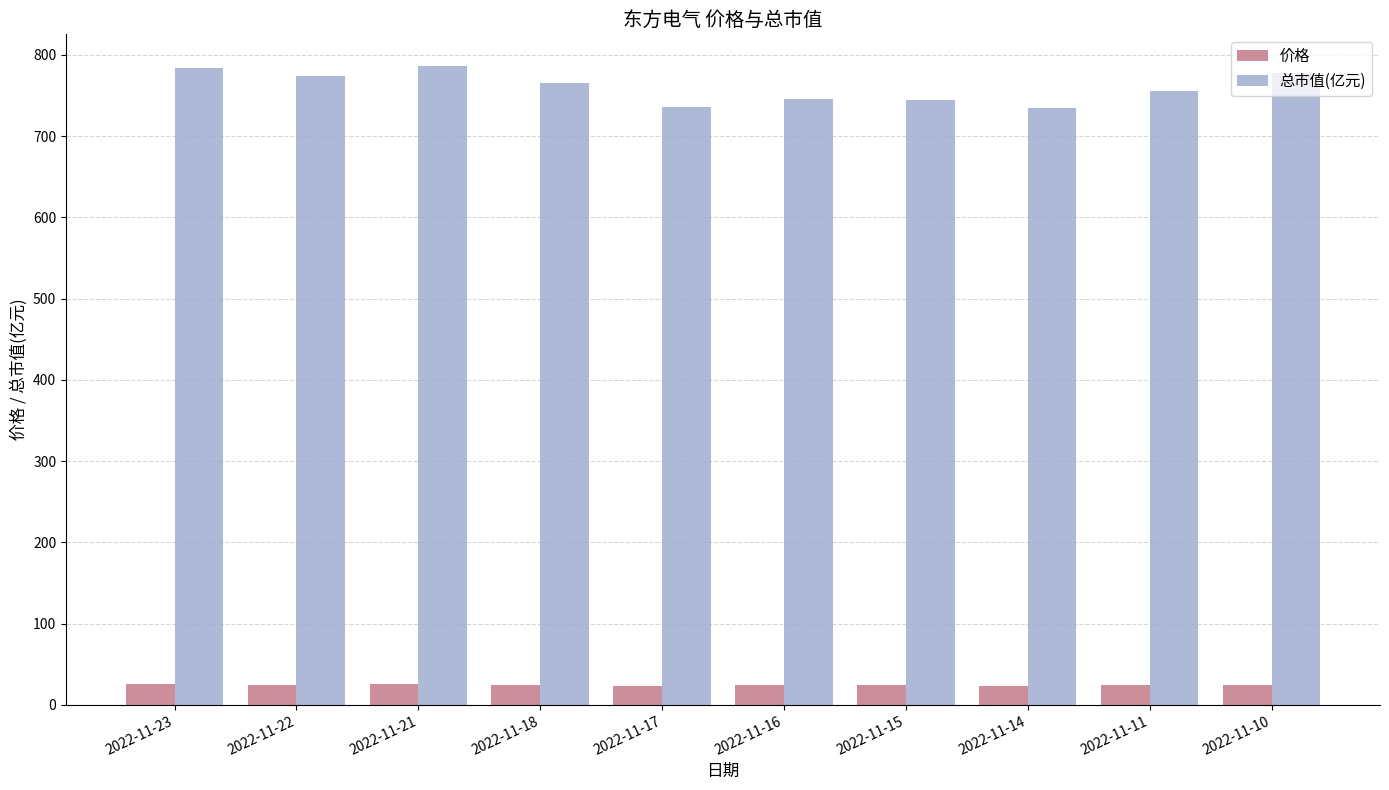

How many data points in 价格 are above 24?

6